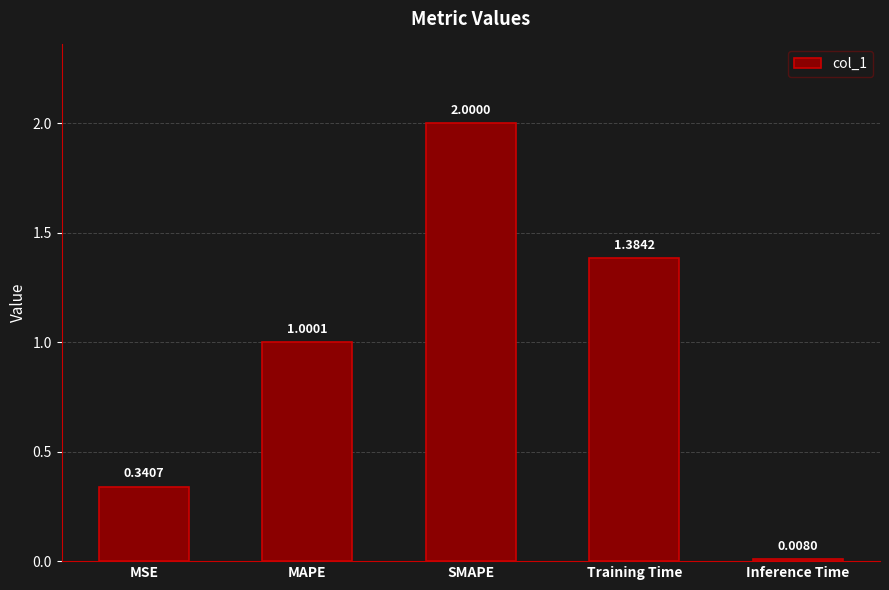

What position from the right is SMAPE?

3